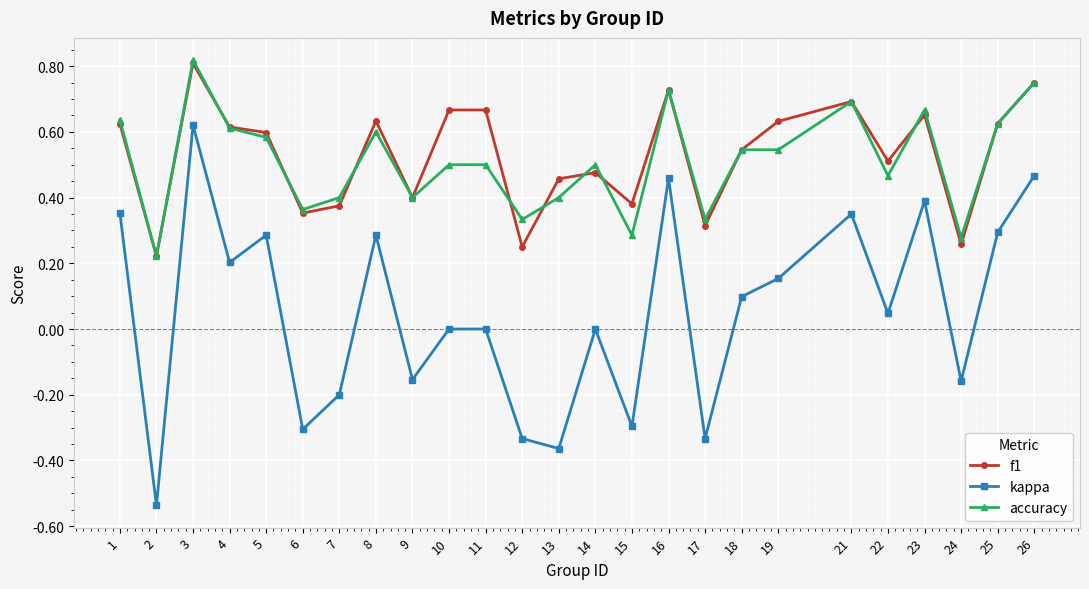

Which series has the widest spread of values?

kappa